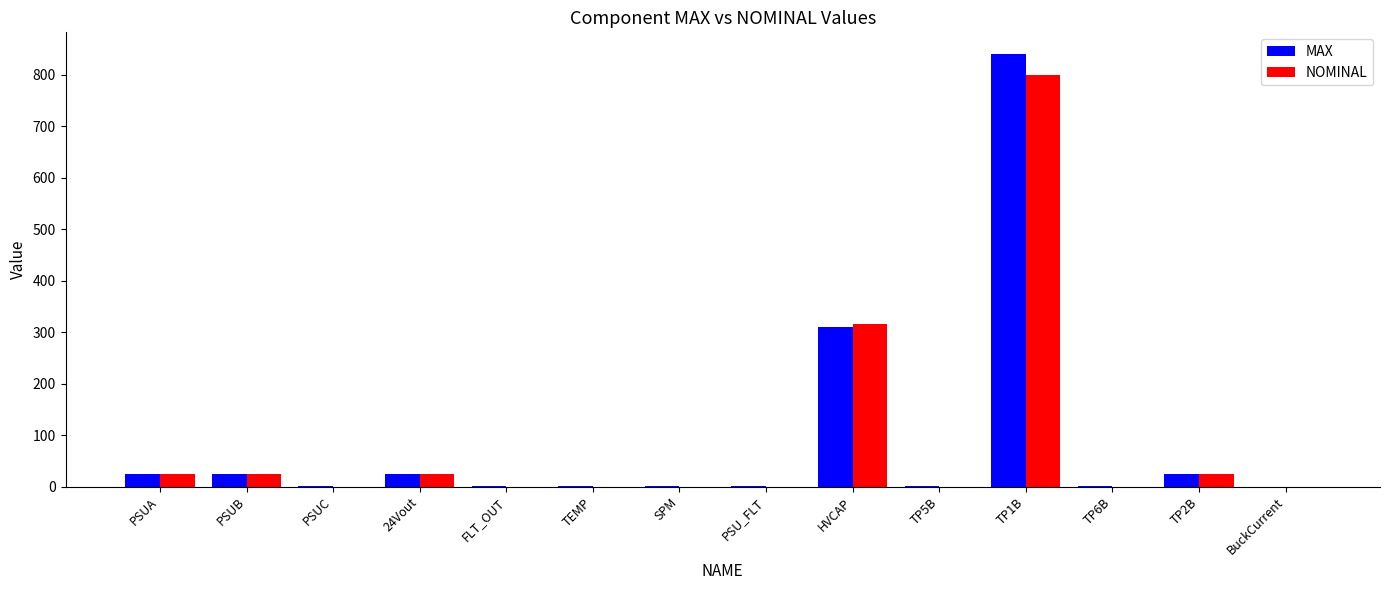

What is the greatest value displayed?

840.0